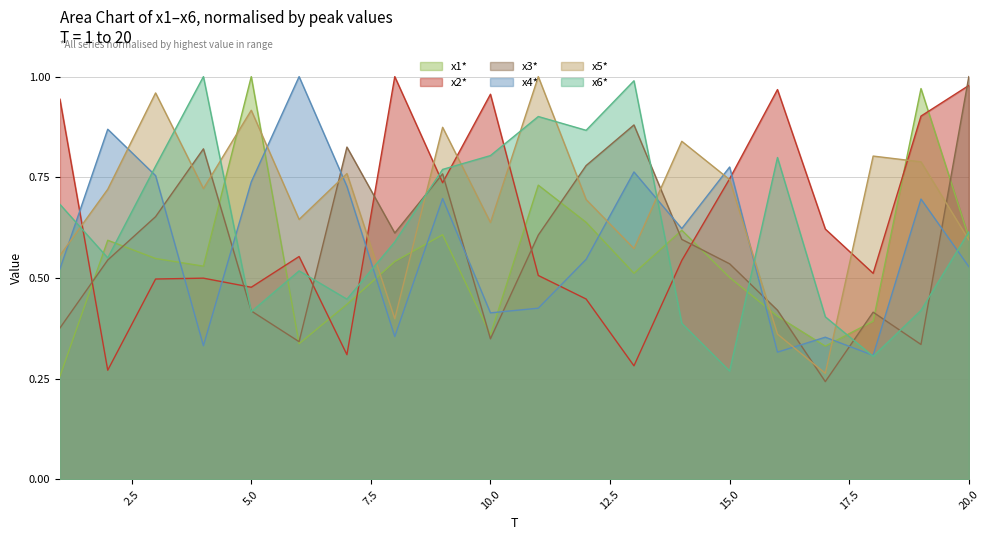

What are all the series names shown in the legend?

x1*, x2*, x3*, x4*, x5*, x6*